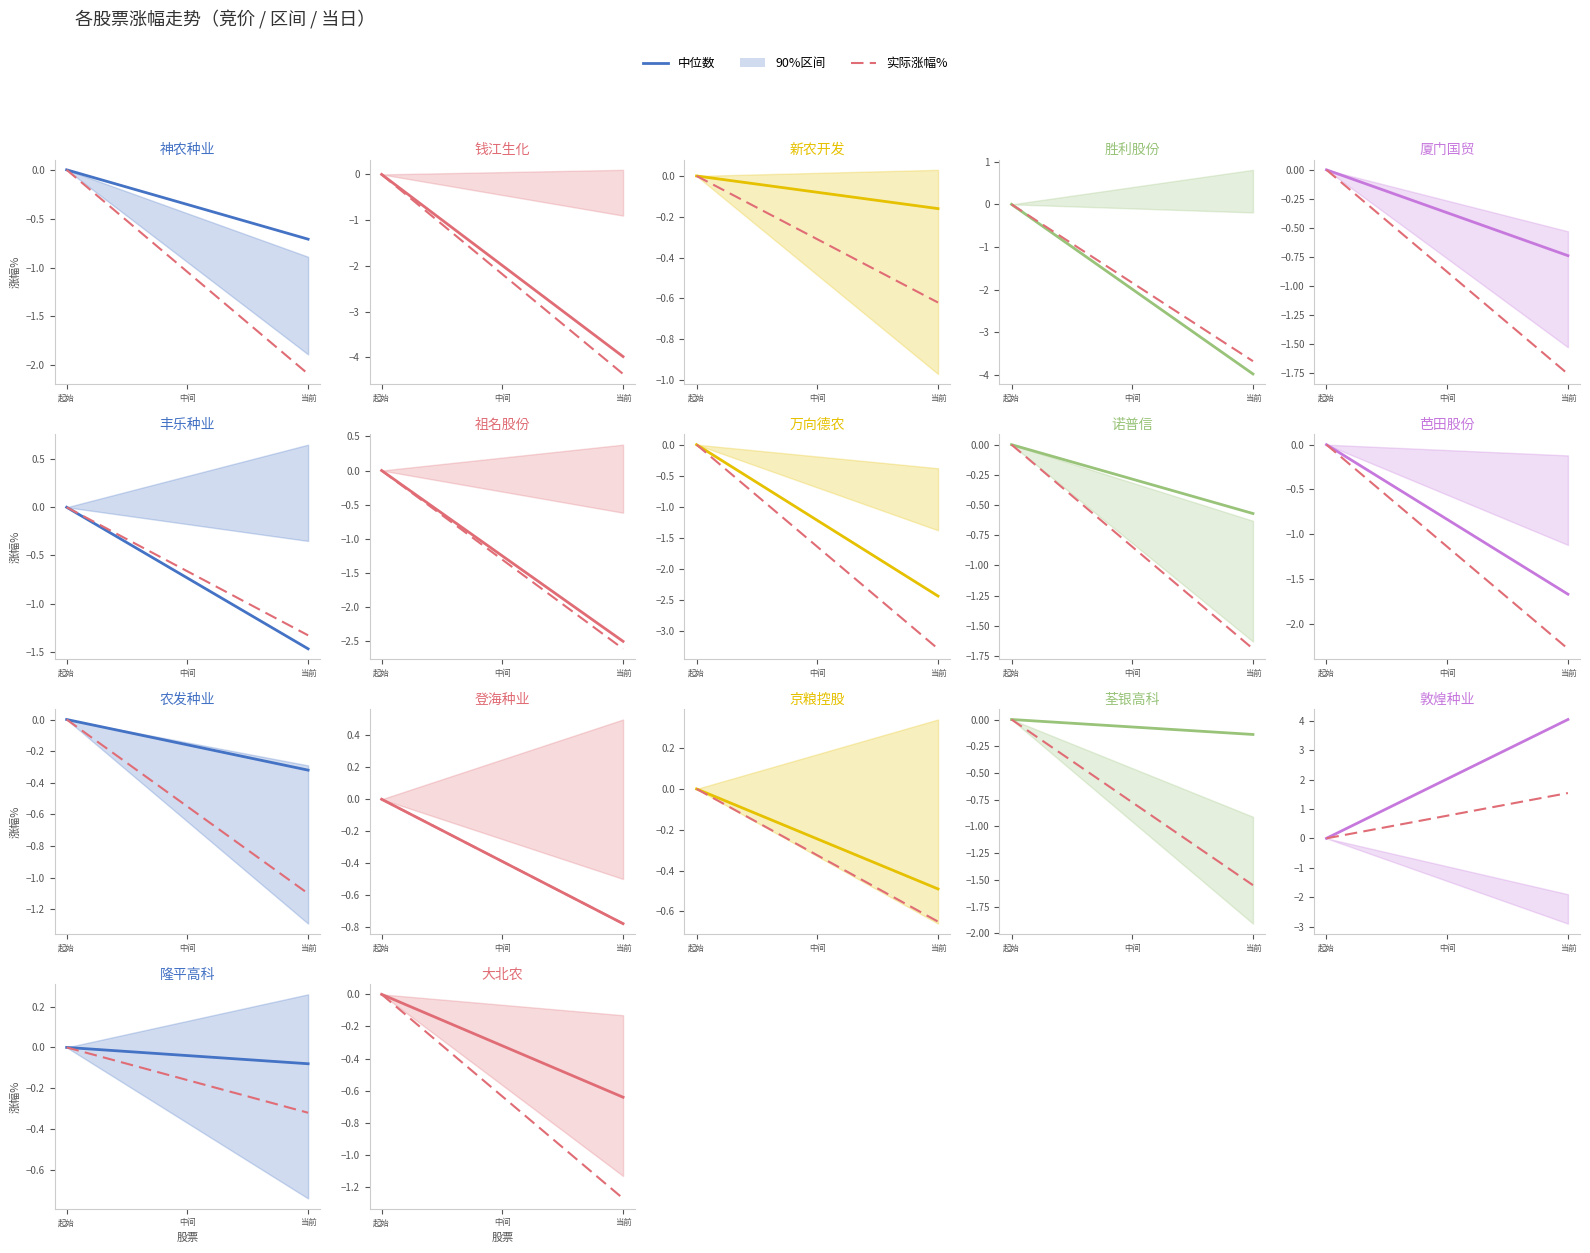

How many values in Median simulated are below zero?

2